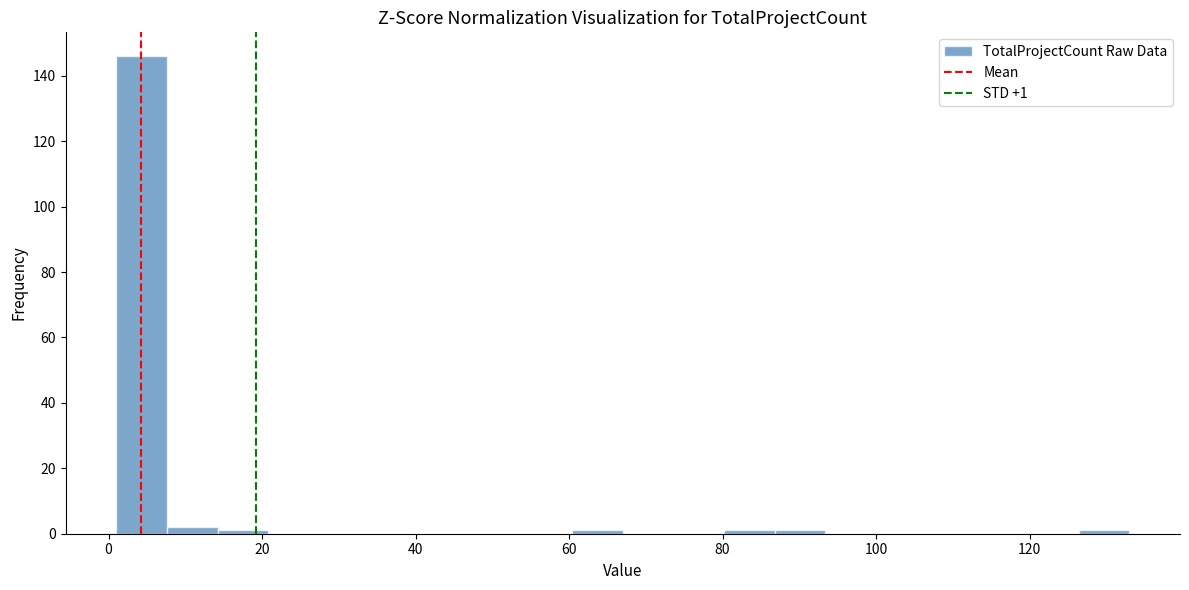

Around what value on the x-axis is the tallest bar? Give the approximate position of its centre, as read against the axis.

4